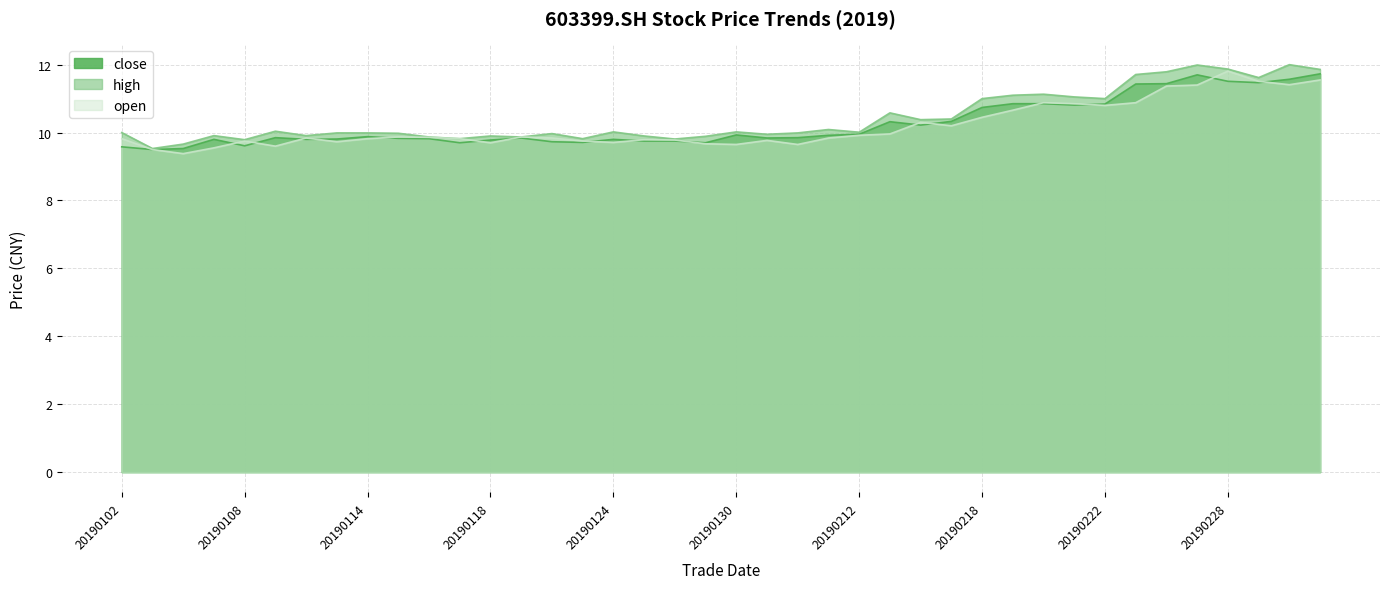

Rank the categories by open value from lowest to highest.

20190104, 20190103, 20190107, 20190109, 20190130, 20190201, 20190129, 20190118, 20190124, 20190111, 20190108, 20190123, 20190131, 20190128, 20190125, 20190102, 20190114, 20190117, 20190110, 20190122, 20190211, 20190116, 20190115, 20190121, 20190212, 20190213, 20190215, 20190214, 20190218, 20190219, 20190222, 20190221, 20190220, 20190225, 20190226, 20190227, 20190304, 20190301, 20190305, 20190228